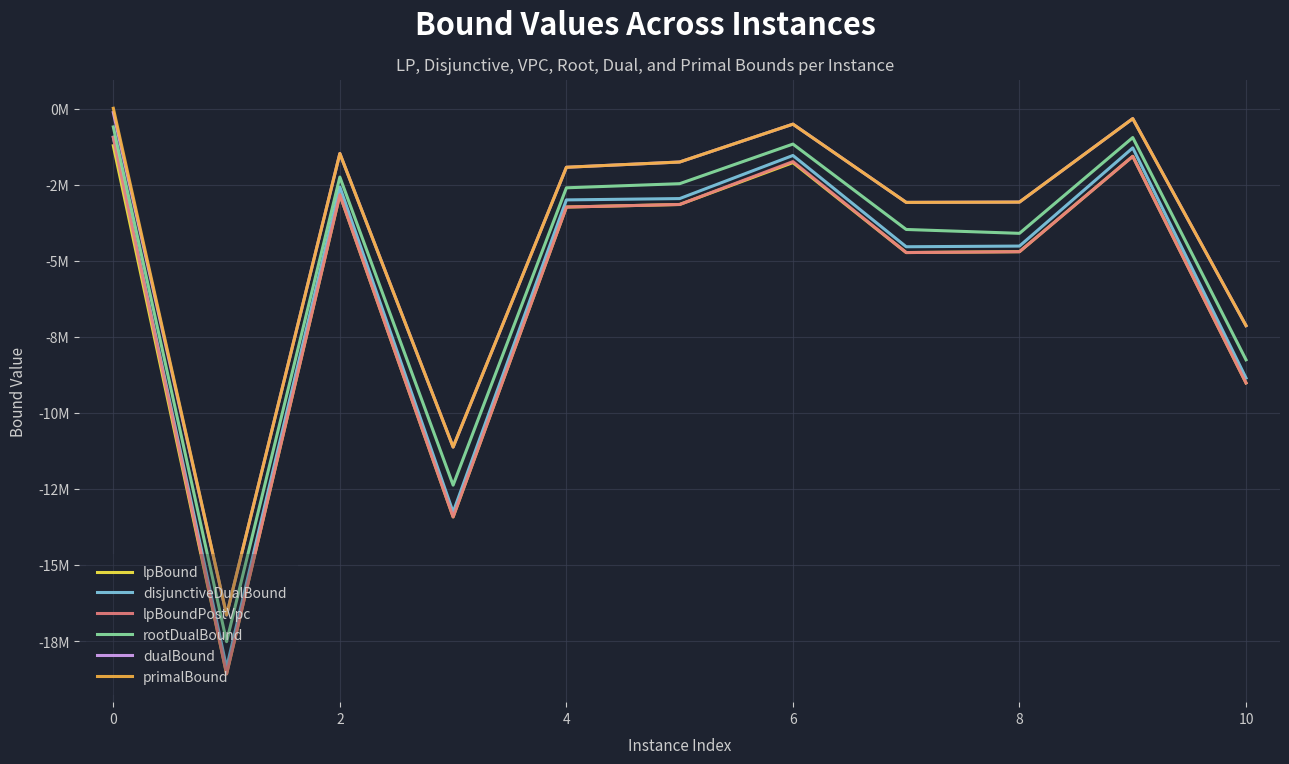

Does the chart display data point markers on the line(s)?

No